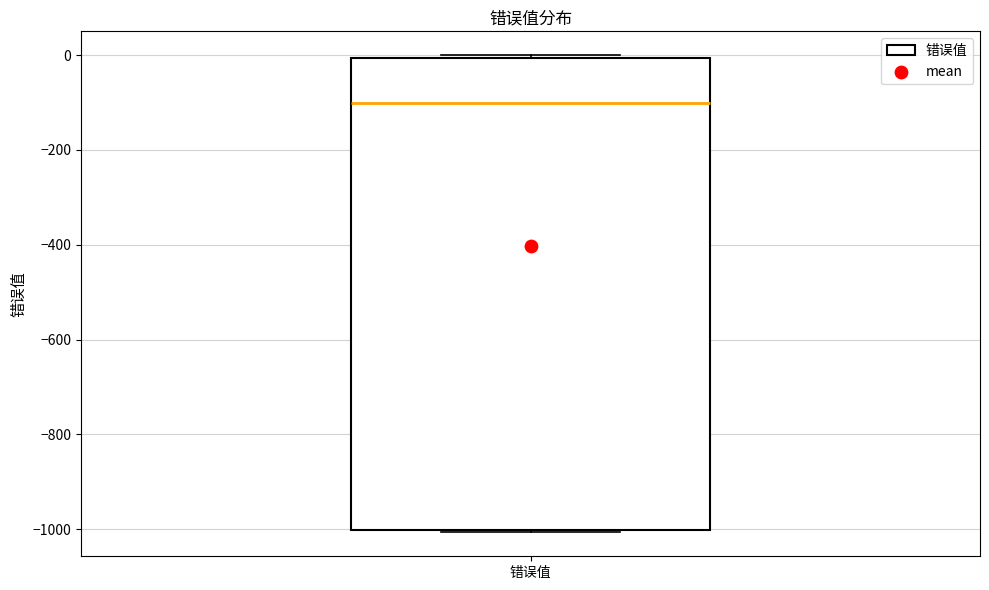

Read this box plot against the y-axis: the position of the median line, the range covered by the box, and the ends of both whiskers. The values are not printed on the chart, so give them approximately, as read against the axis.

median -100, box -1000 to 0, whiskers -1000 to 0